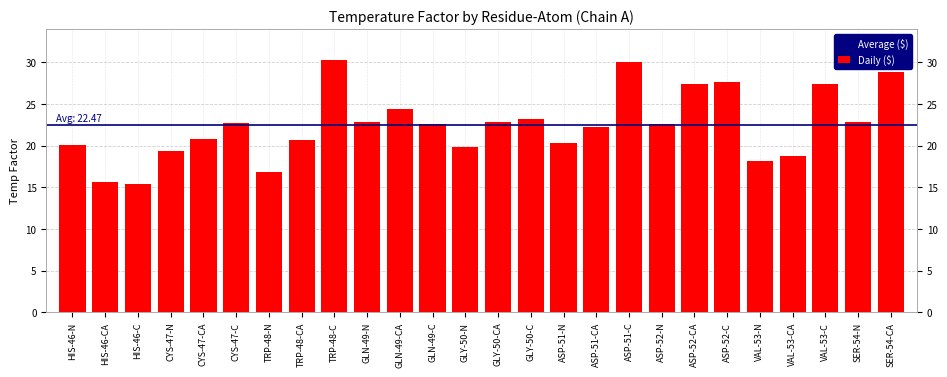

What is the maximum value shown in the chart?

30.3